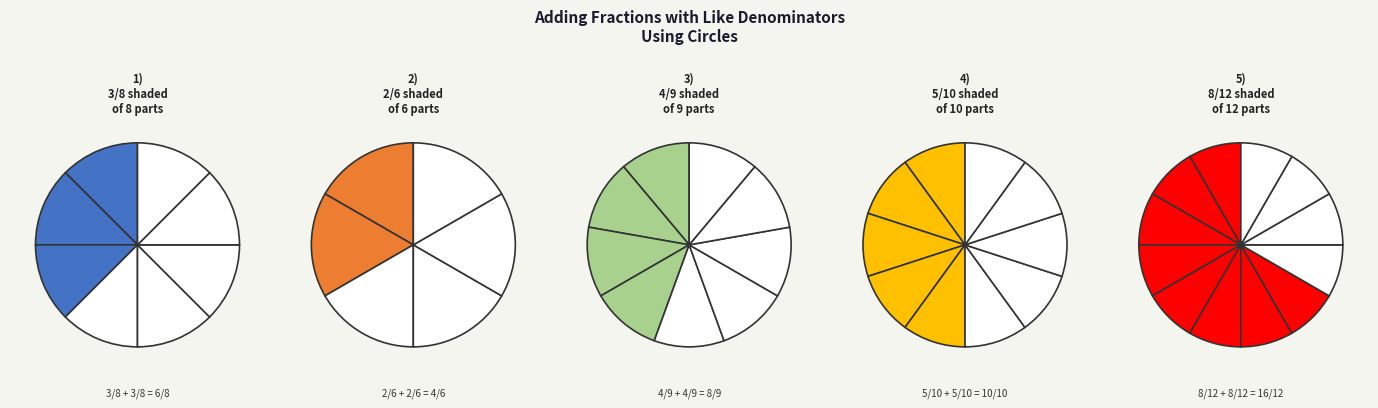

What is the largest slice in the pie chart?

5